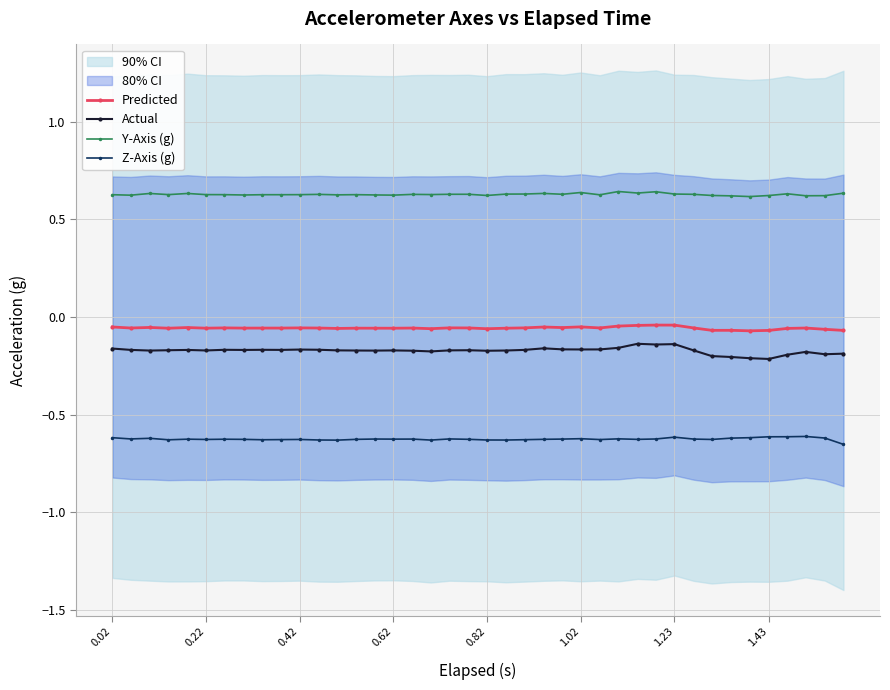

Which series has the largest range (max minus min)?

Actual